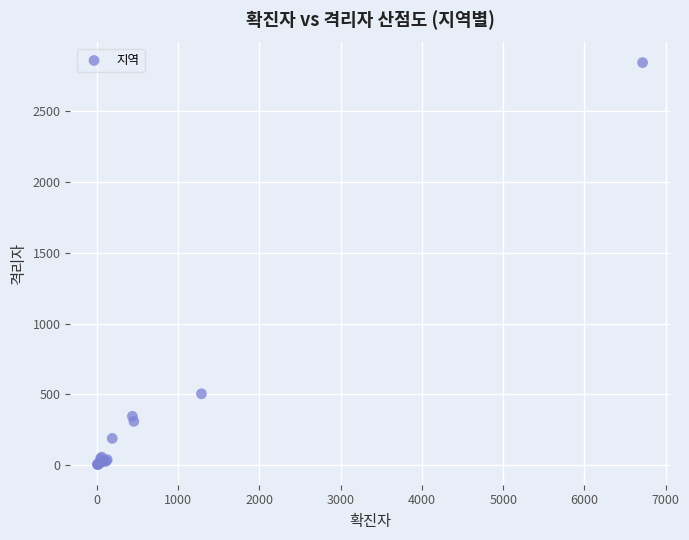

What Y value in the scatter plot is closest to 1423?

504